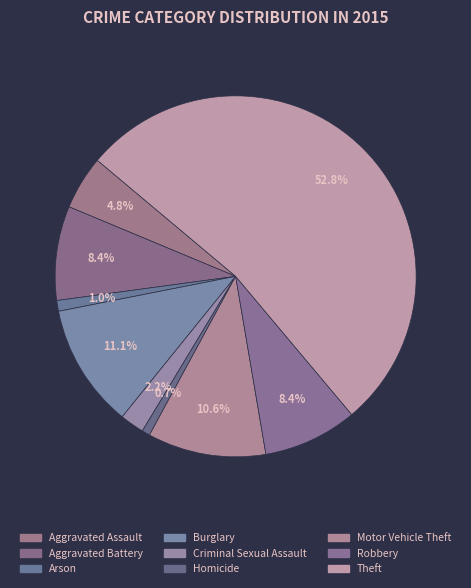

Is it true that Arson is 12% of the pie?

False